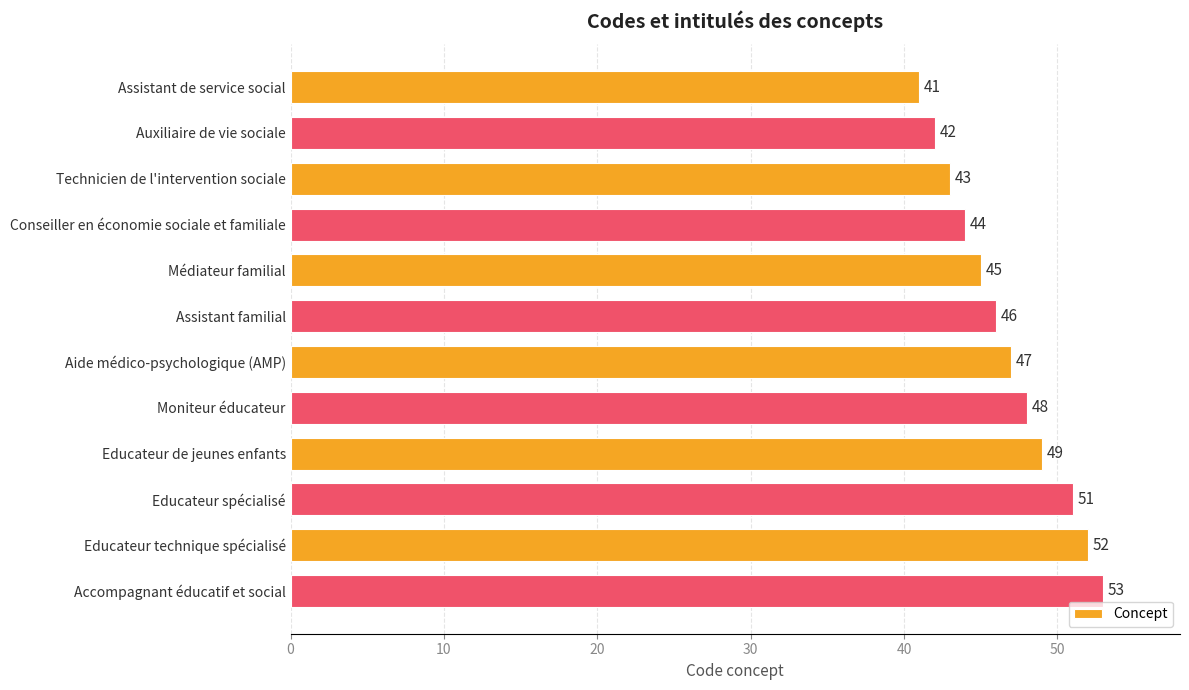

What is the difference between the maximum and minimum values?

12